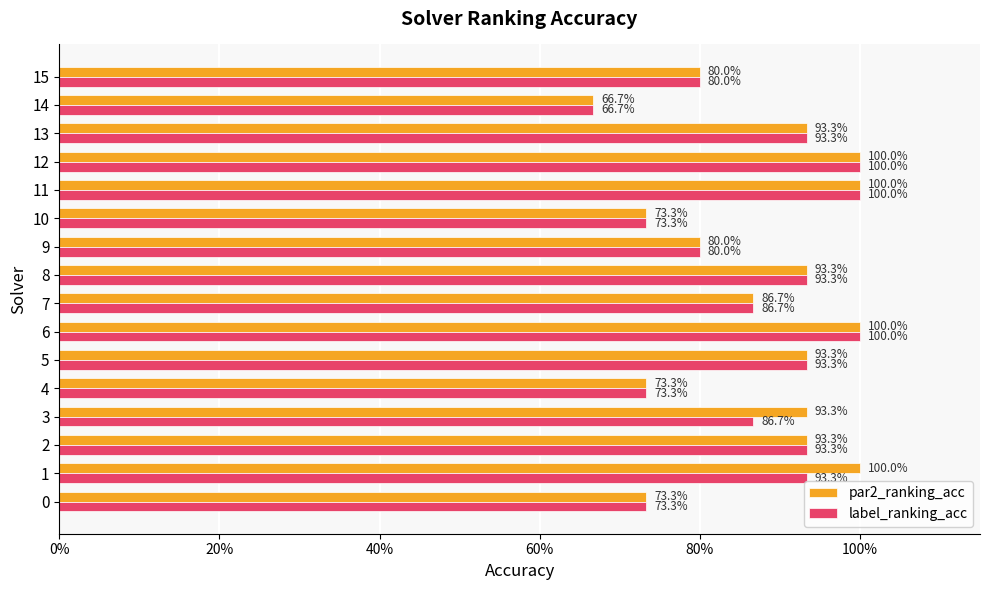

What are all the series names shown in the legend?

par2_ranking_acc, label_ranking_acc